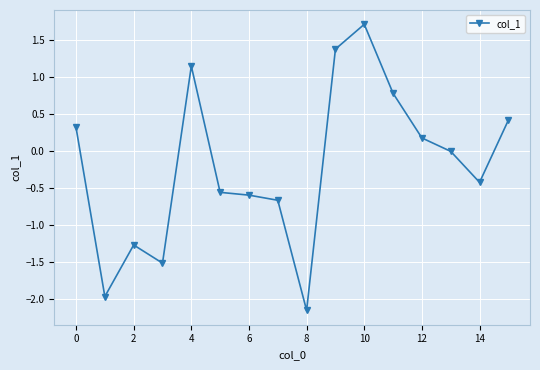

What is the difference between the maximum and minimum values?

3.9